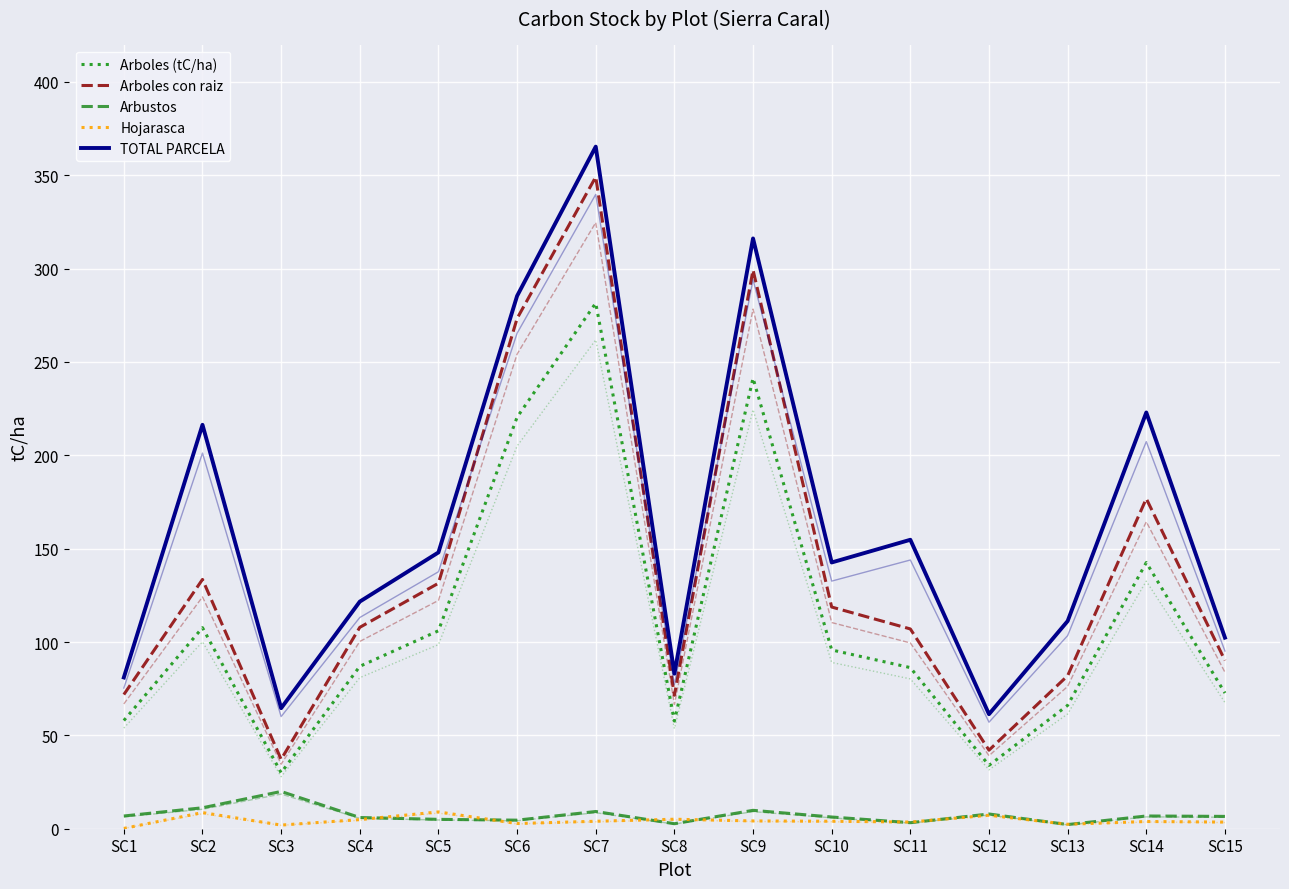

Between SC3 and SC11, which series saw the biggest shift?

TOTAL PARCELA